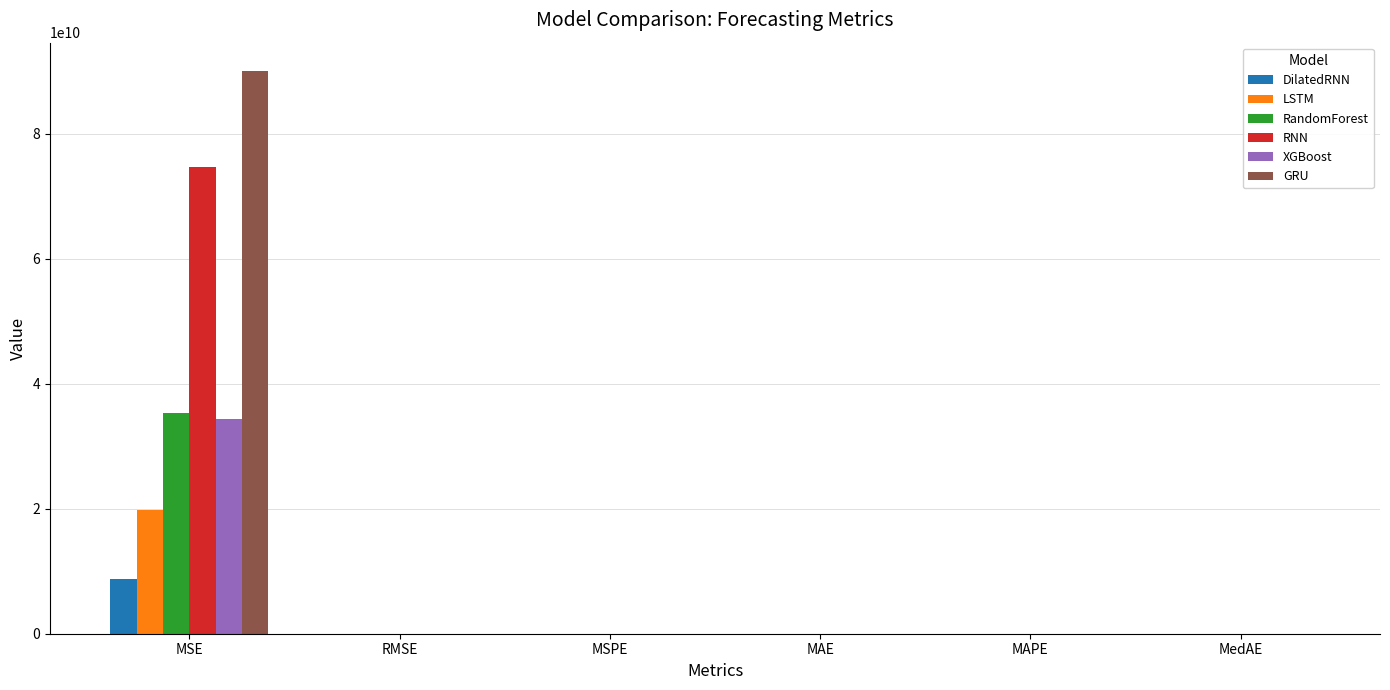

At which label does RandomForest first exceed 157600?

MSE